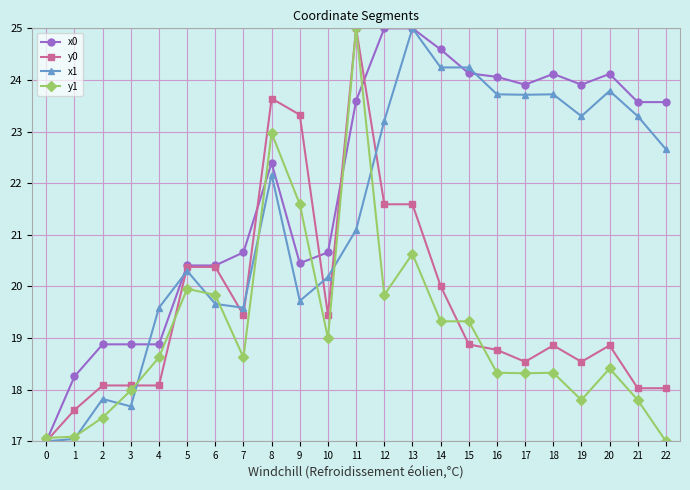

What is the difference between the highest and lowest values at 14?

5.3